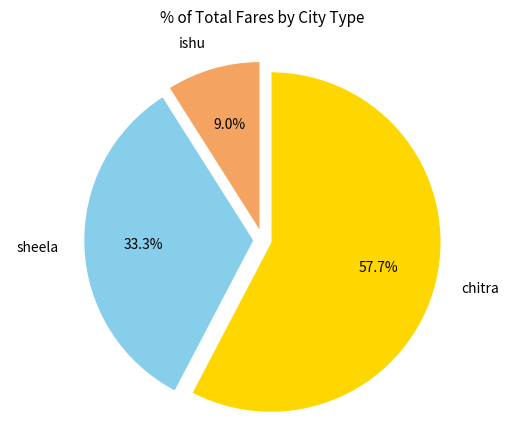

What percentage is the ishu slice, to the nearest percent?

9%